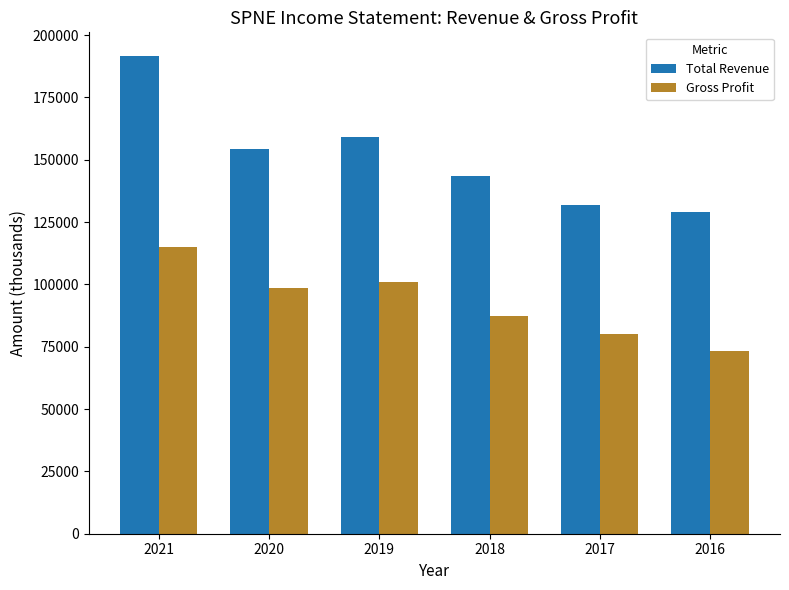

What is the sum of all Total Revenue values?

909000